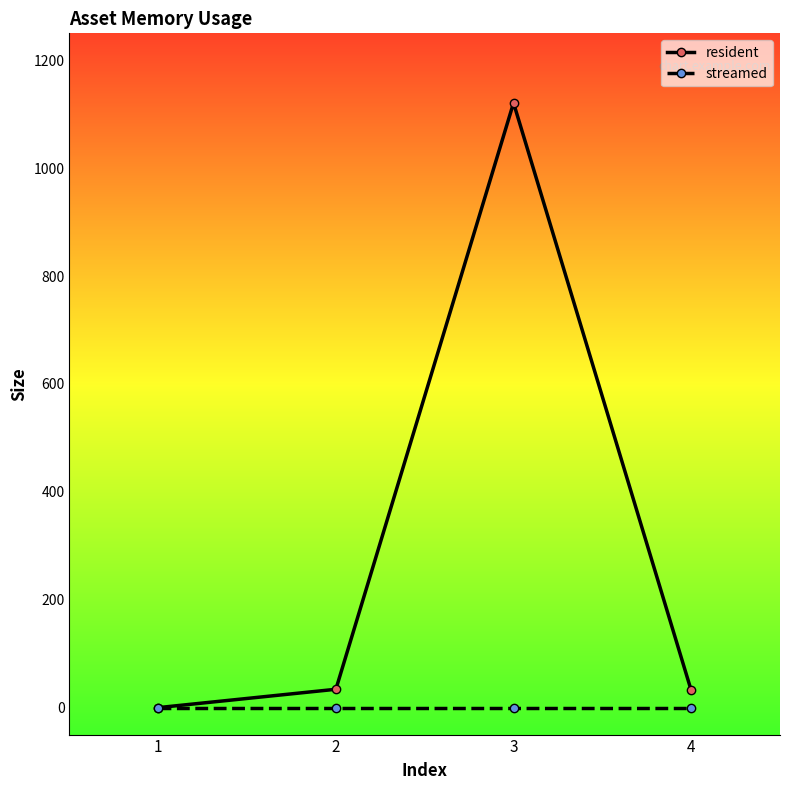

At which category is the sum across all series the highest?

3